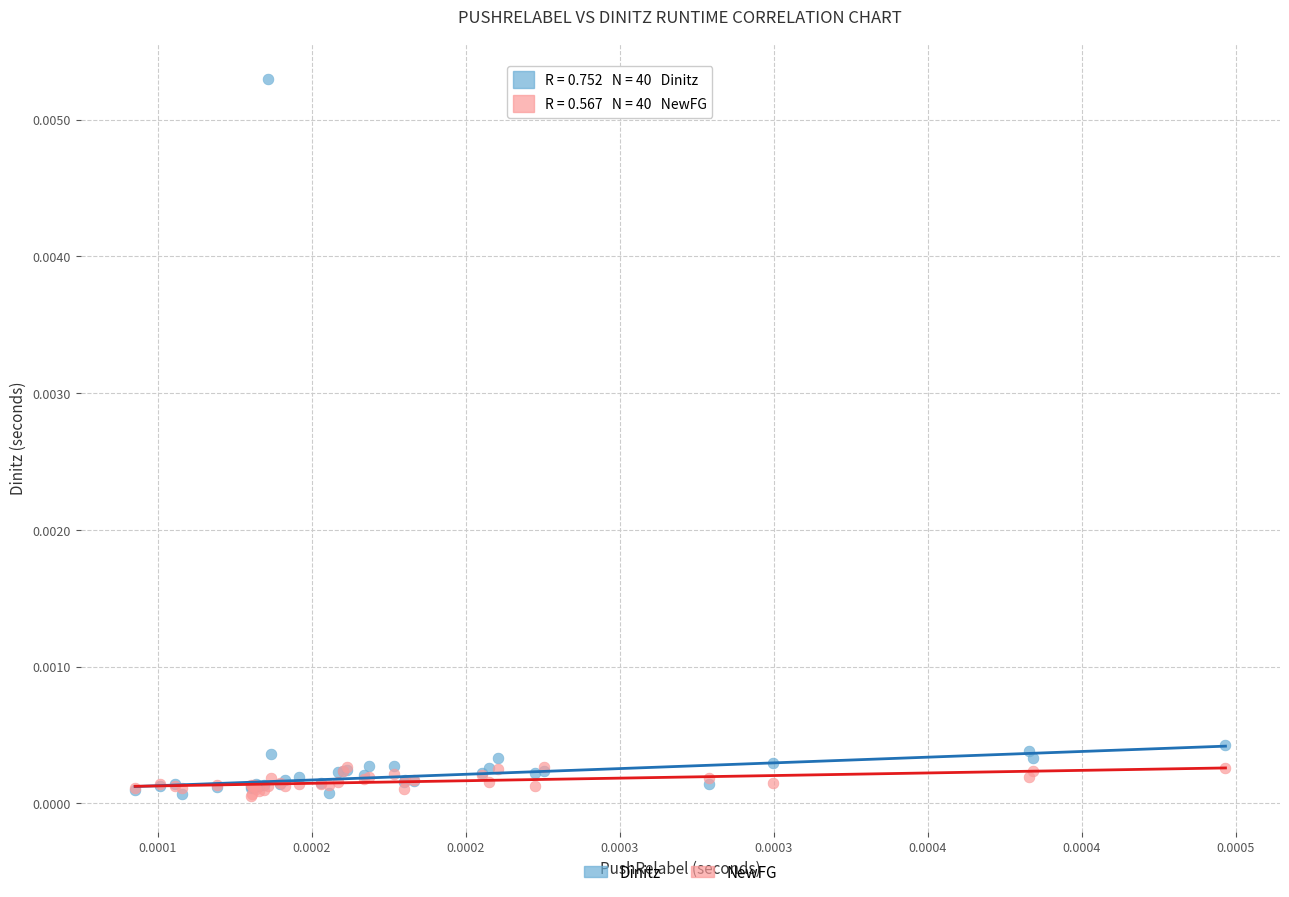

Which series has the widest spread of Y values?

Dinitz